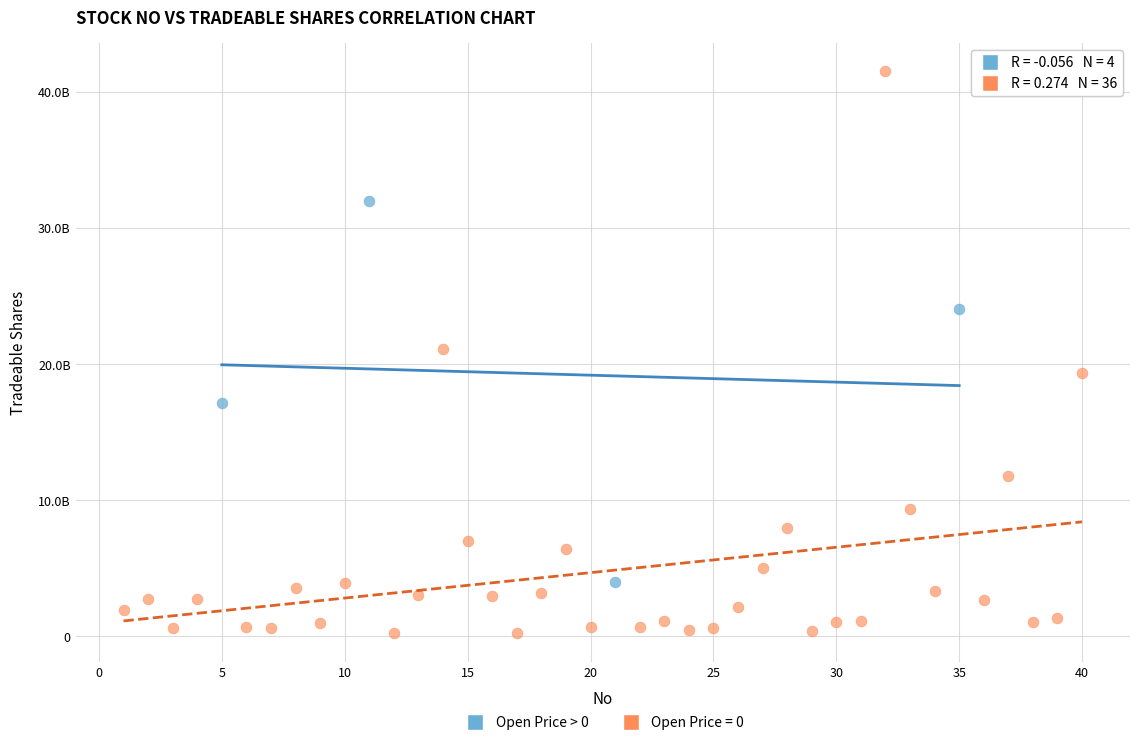

What are all the series names shown in the legend?

Open Price > 0, Open Price = 0